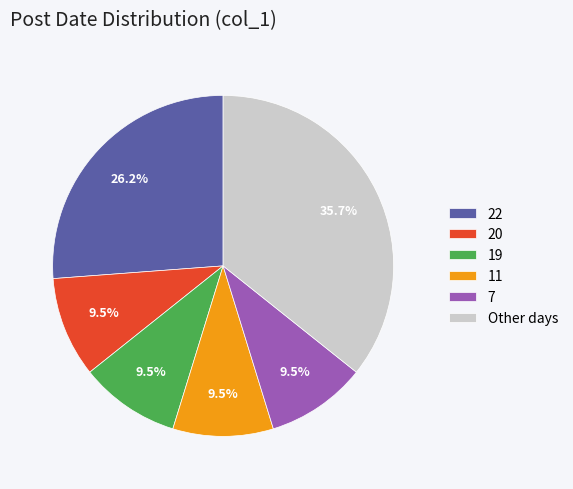

To the nearest percent, what is the average slice percentage?

17%